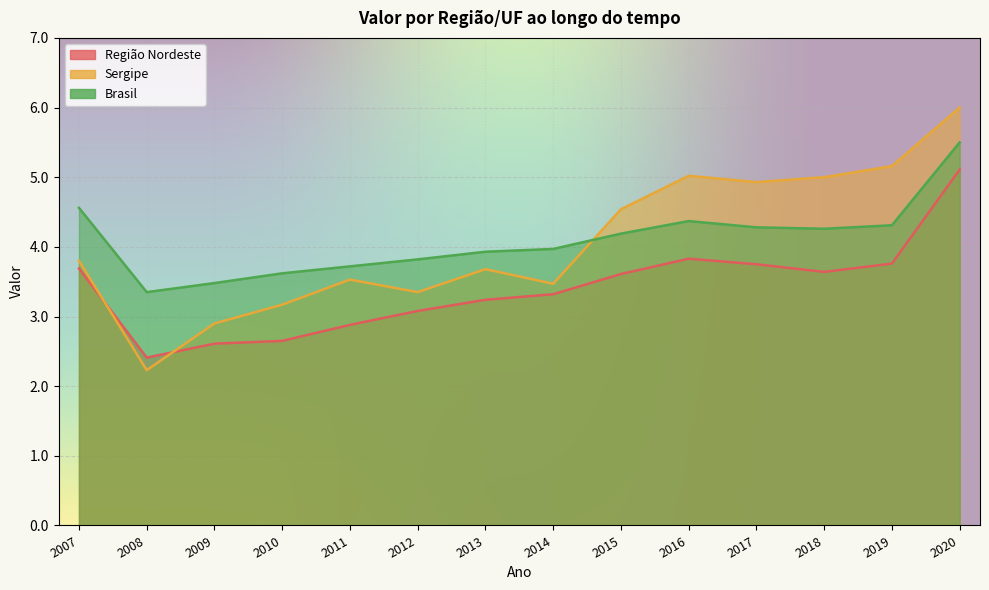

How many values in the Região Nordeste series exceed 3?

10